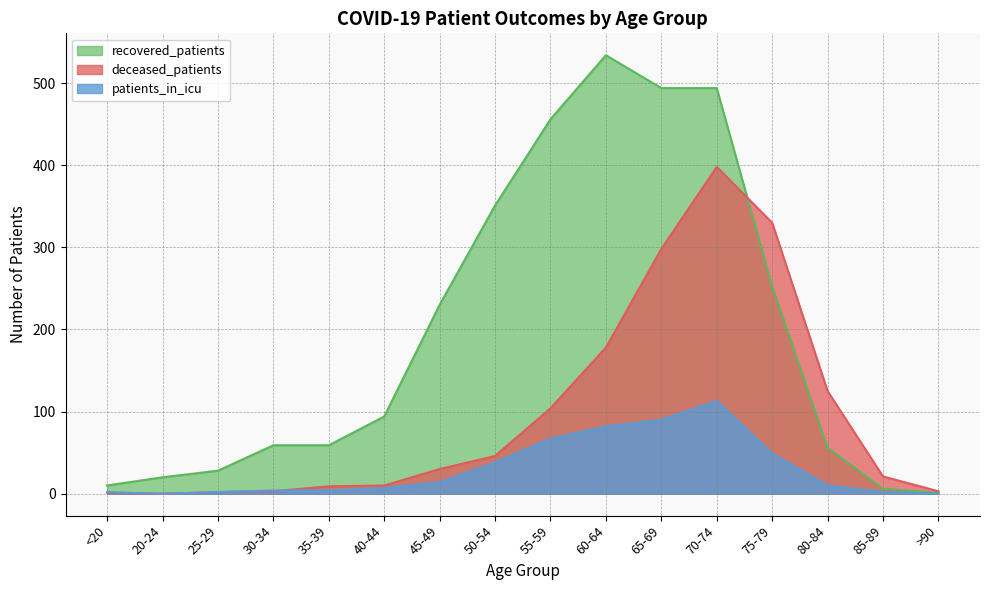

What is the sum of the deceased_patients values at 65-69 and 30-34?

301